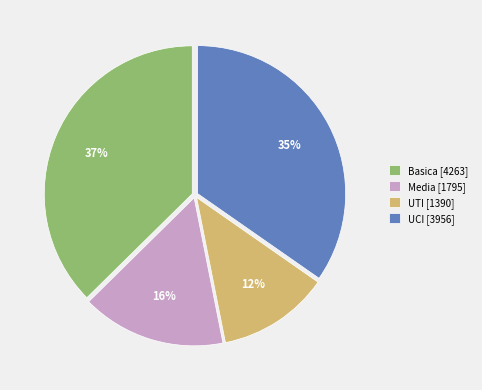

How many segments does this pie chart have?

4